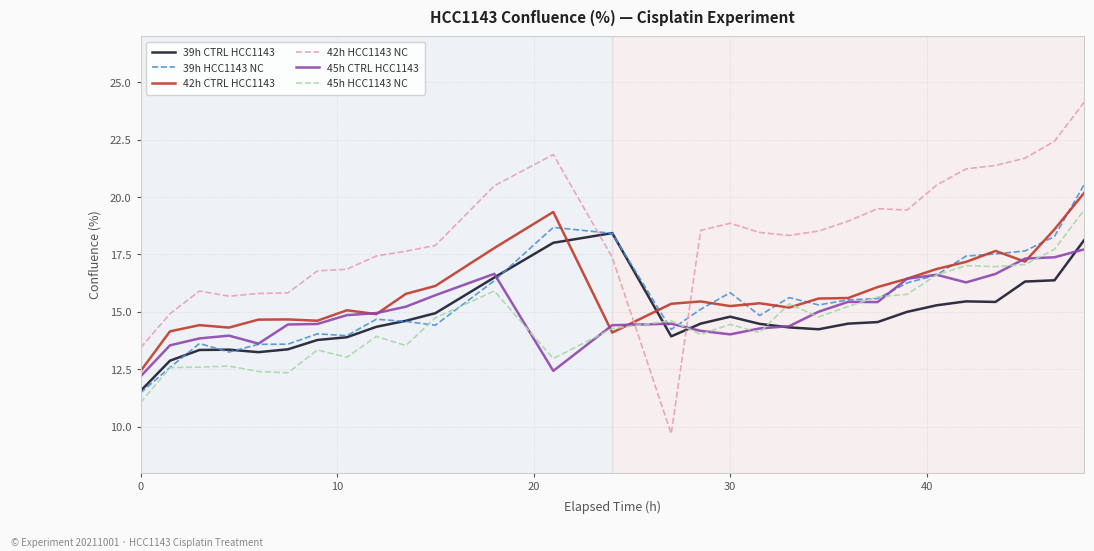

List the series in order of their peak value, highest first.

42h HCC1143 NC, 39h HCC1143 NC, 42h CTRL HCC1143, 45h HCC1143 NC, 39h CTRL HCC1143, 45h CTRL HCC1143